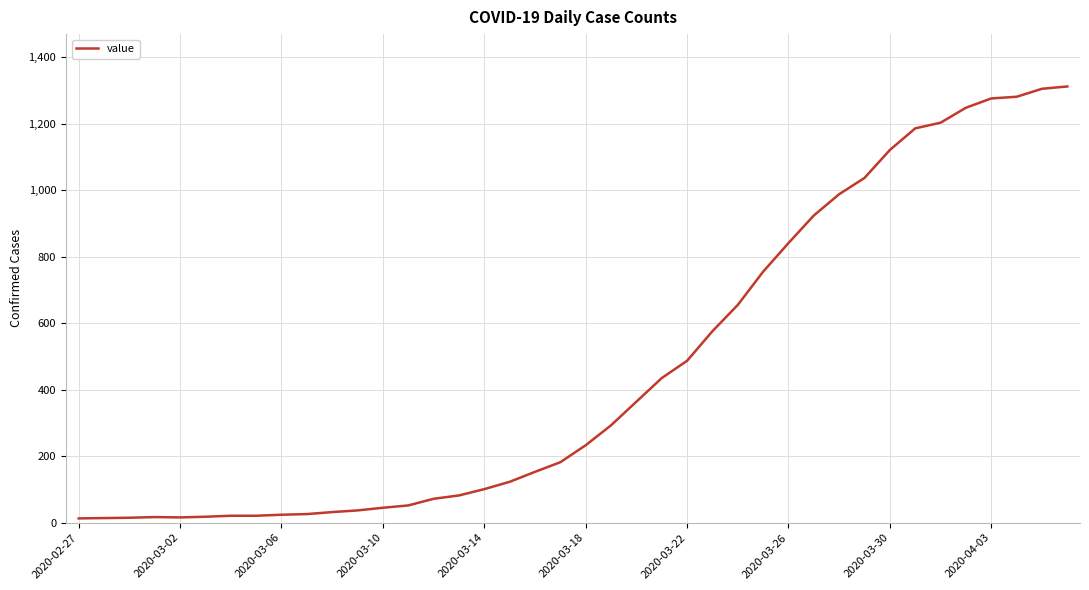

What is the maximum value shown in the chart?

1312